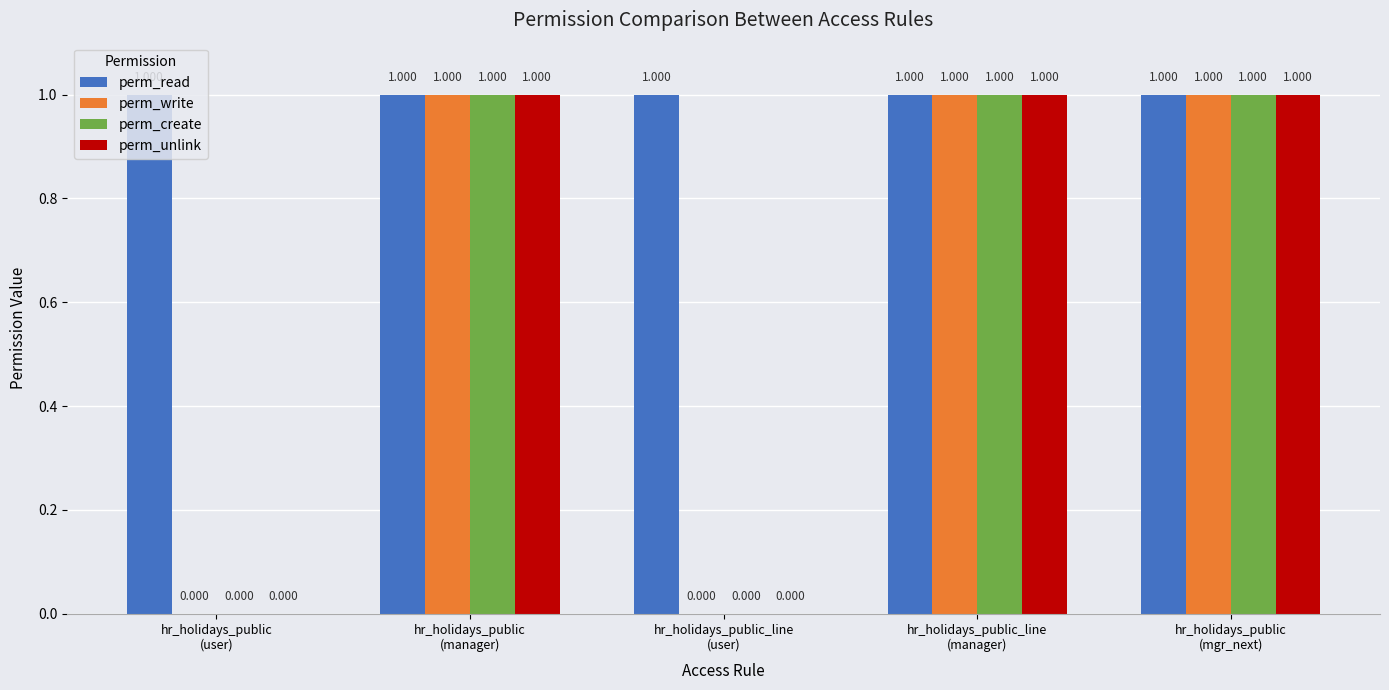

Reading left to right, list all the values displayed in this chart.

perm_read: 1	1	1	1	1
perm_write: 0	1	0	1	1
perm_create: 0	1	0	1	1
perm_unlink: 0	1	0	1	1